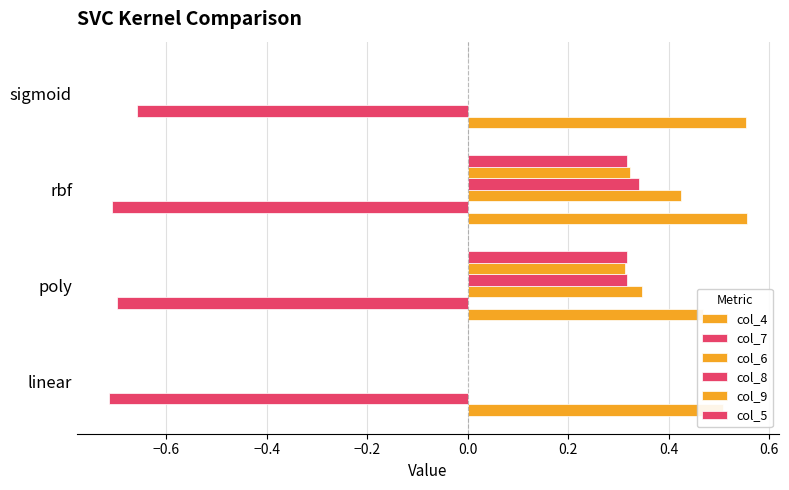

What is the difference between the maximum and minimum values in the col_9 series?

0.3